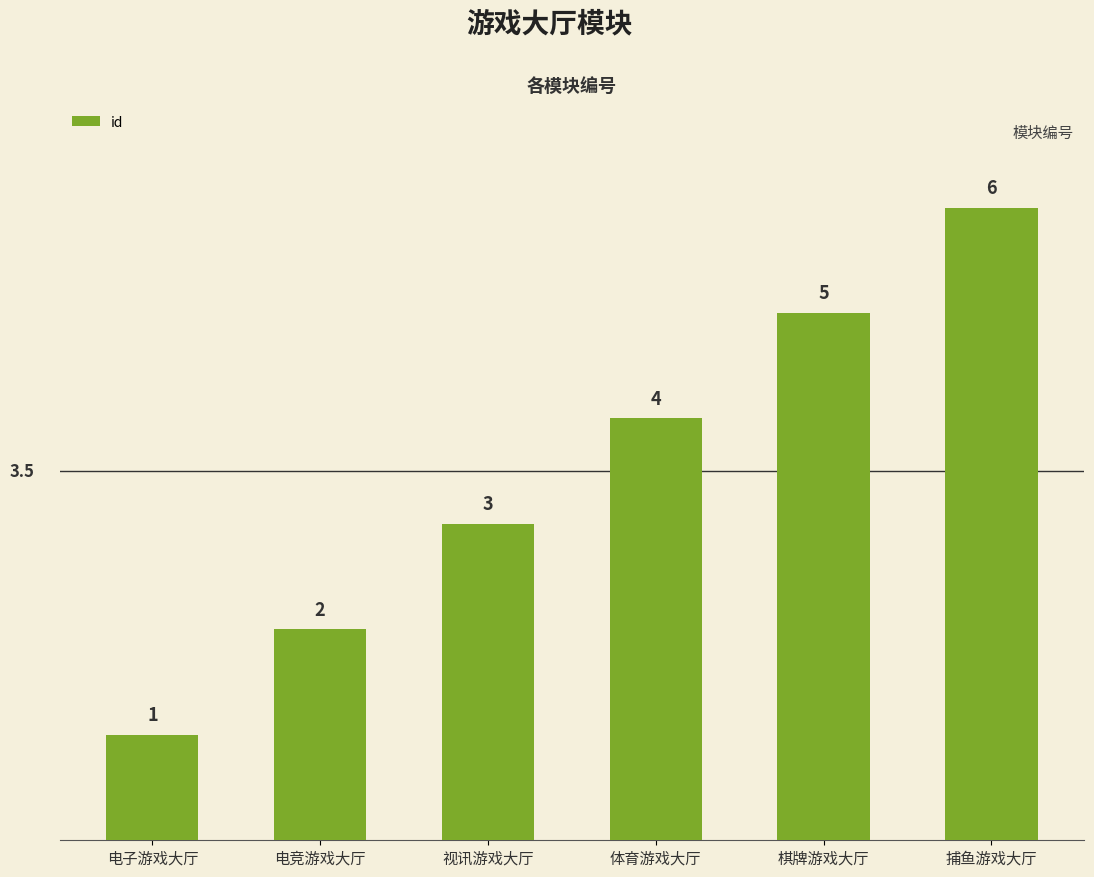

Does the chart contain any negative values?

No